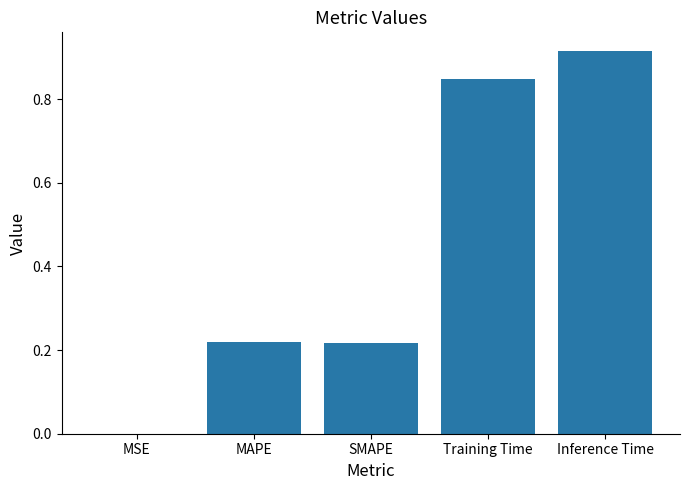

What is the sum of all values?

2.2